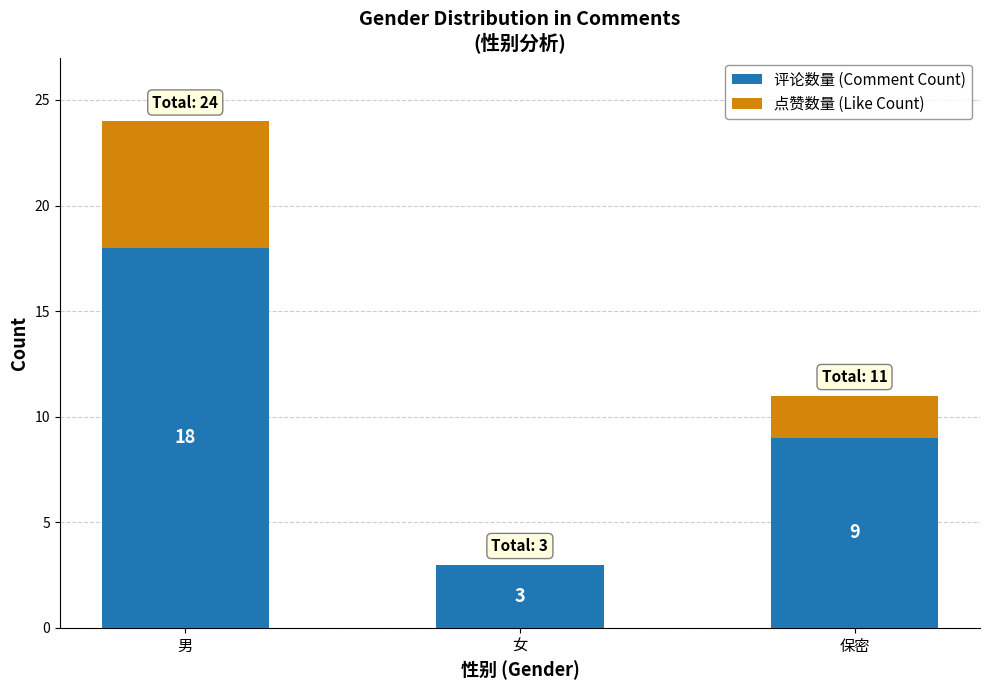

The 评论数量 (Comment Count) series shows 3 at 保密. True or false?

False